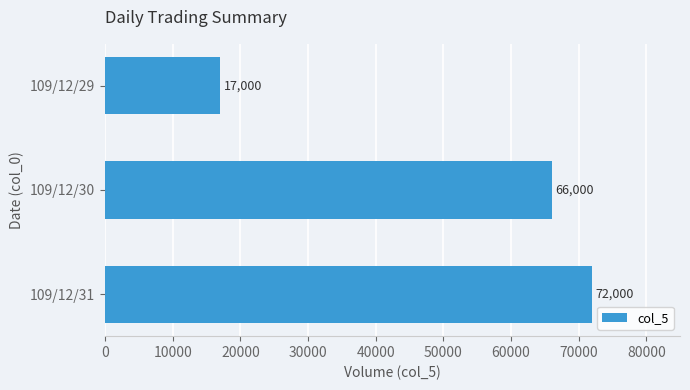

True or false: the data shows 10164 at 109/12/29.

False